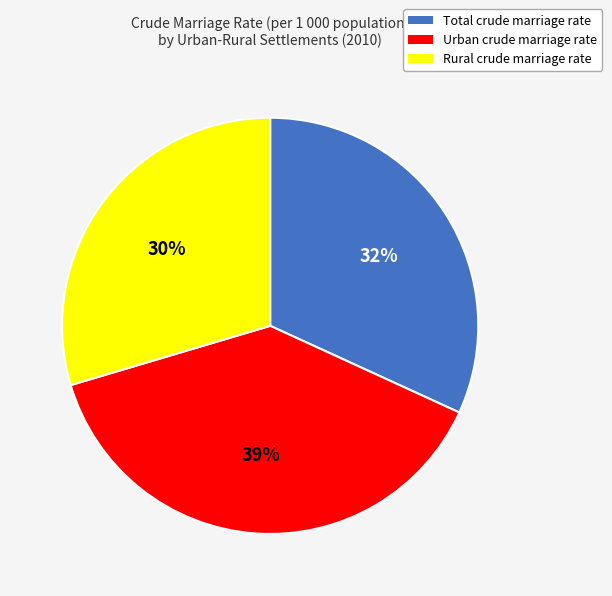

Do Total crude marriage rate and Urban crude marriage rate together represent more than half of the pie?

Yes